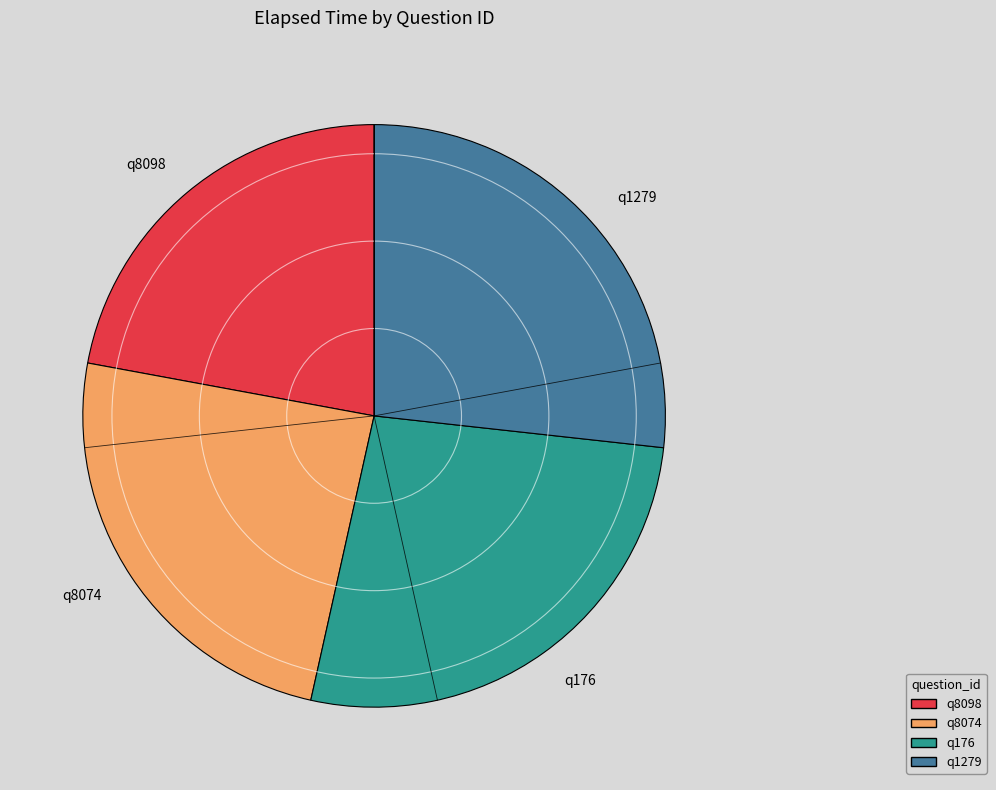

Do q8074 and q1279 together represent more than half of the pie?

Yes